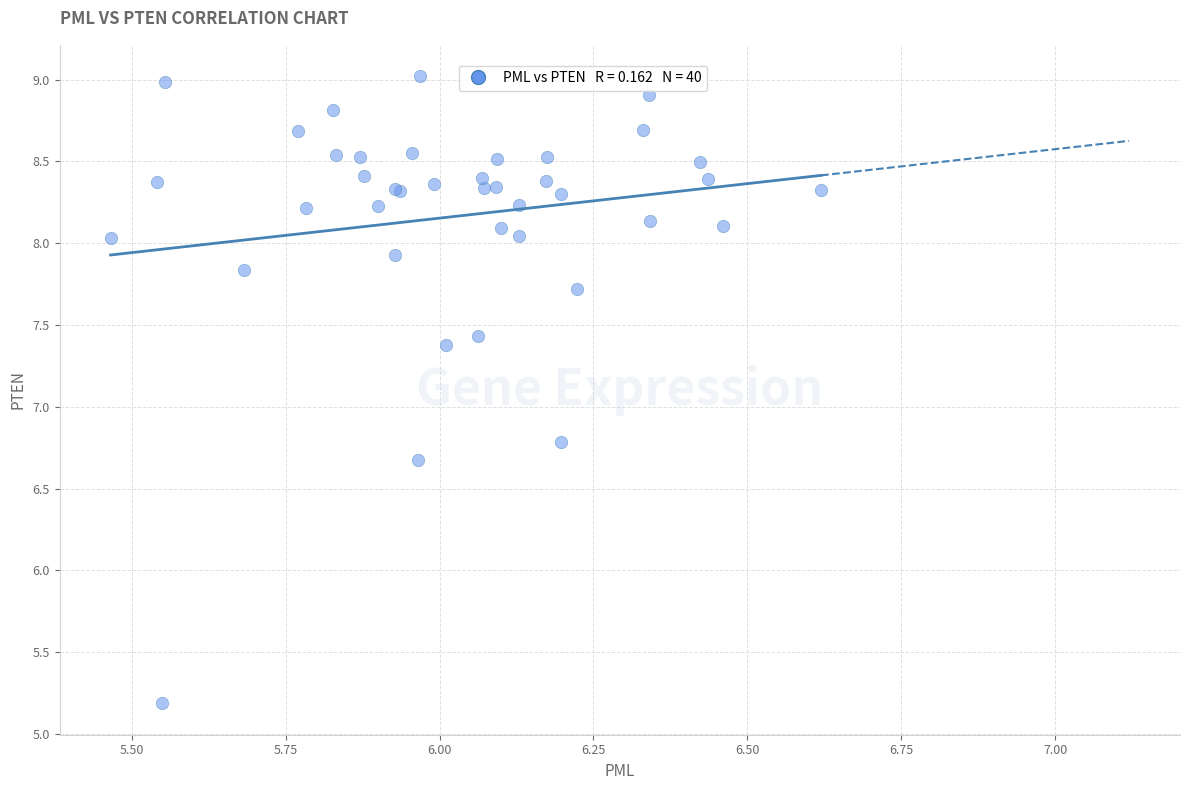

What Y value in the scatter plot is closest to 7?

6.8